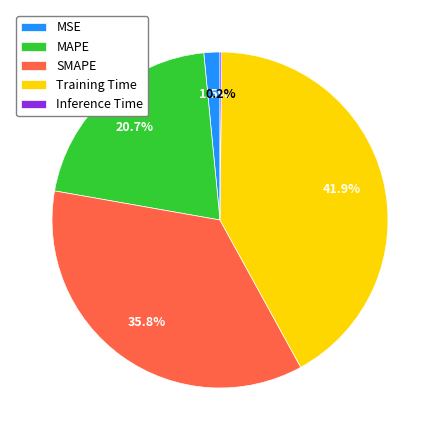

Approximately how many times larger is the value at SMAPE compared to Training Time?

0.9